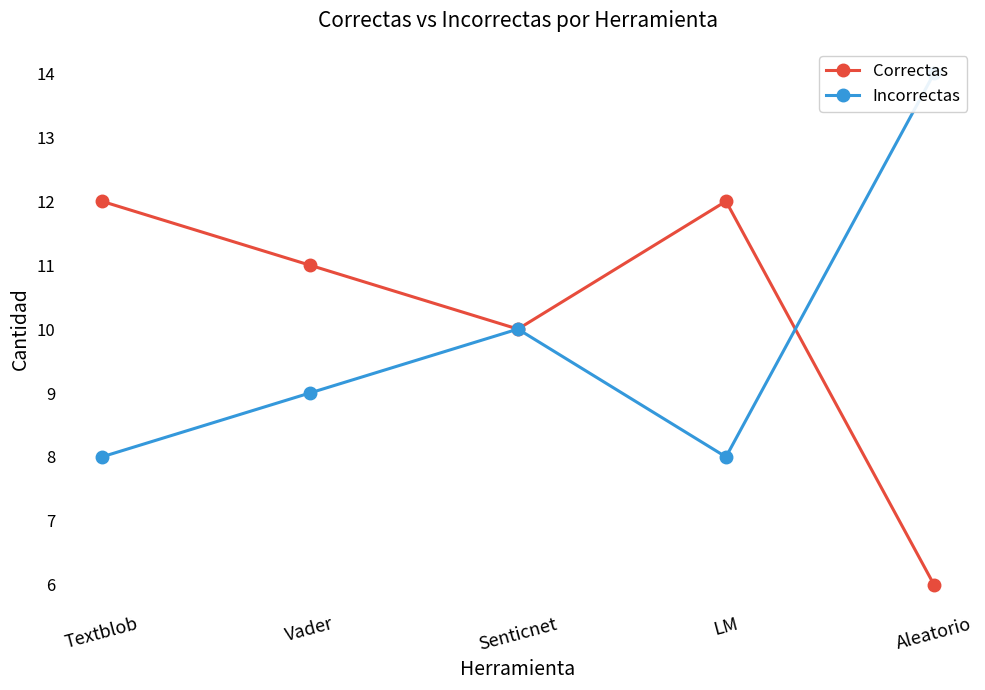

What is the difference between the second highest and minimum values in the Incorrectas series?

2